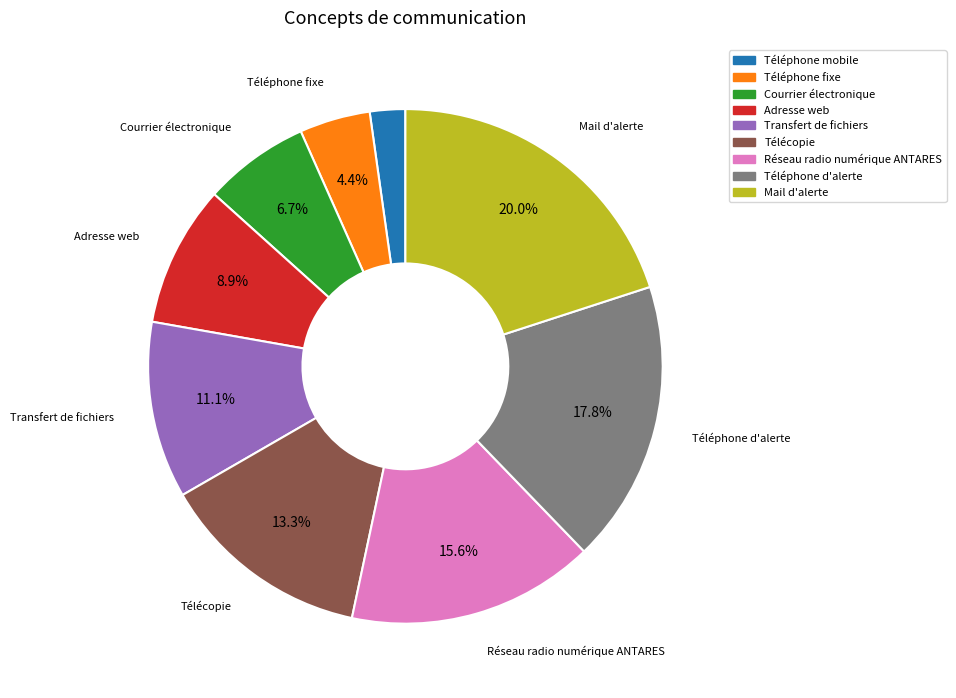

To the nearest percent, what is the average slice percentage?

11%